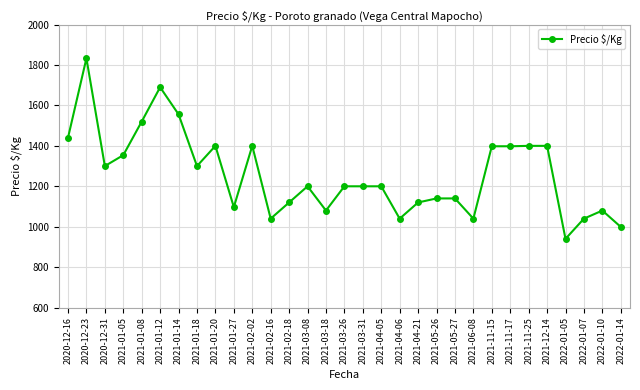

At which category does the data reach its first local valley?

2020-12-31